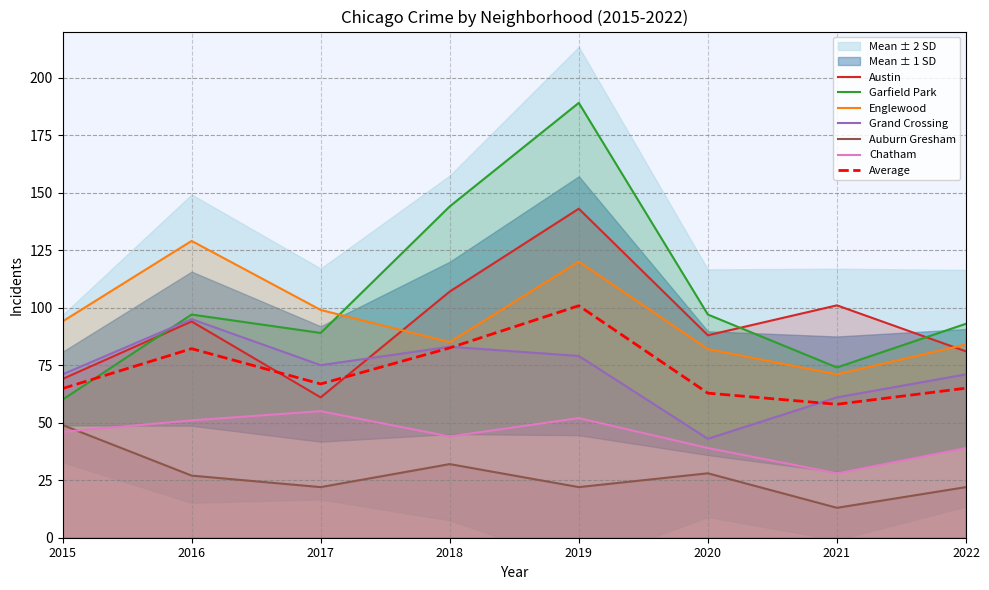

What are all the series names shown in the legend?

Austin, Garfield Park, Englewood, Grand Crossing, Auburn Gresham, Chatham